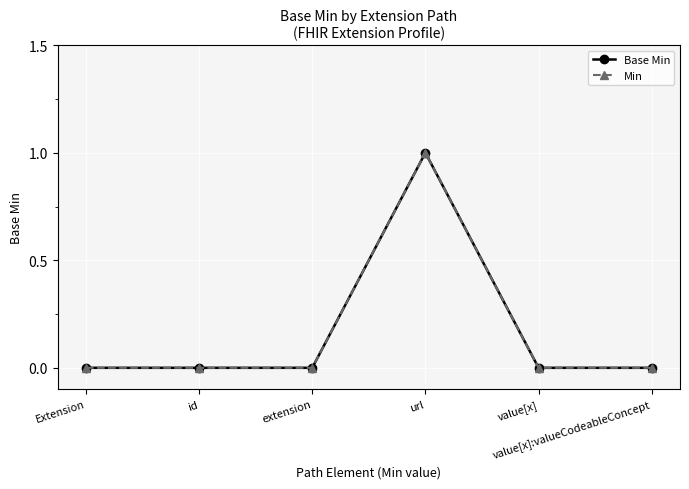

Is this an area chart (filled region under the line)?

No